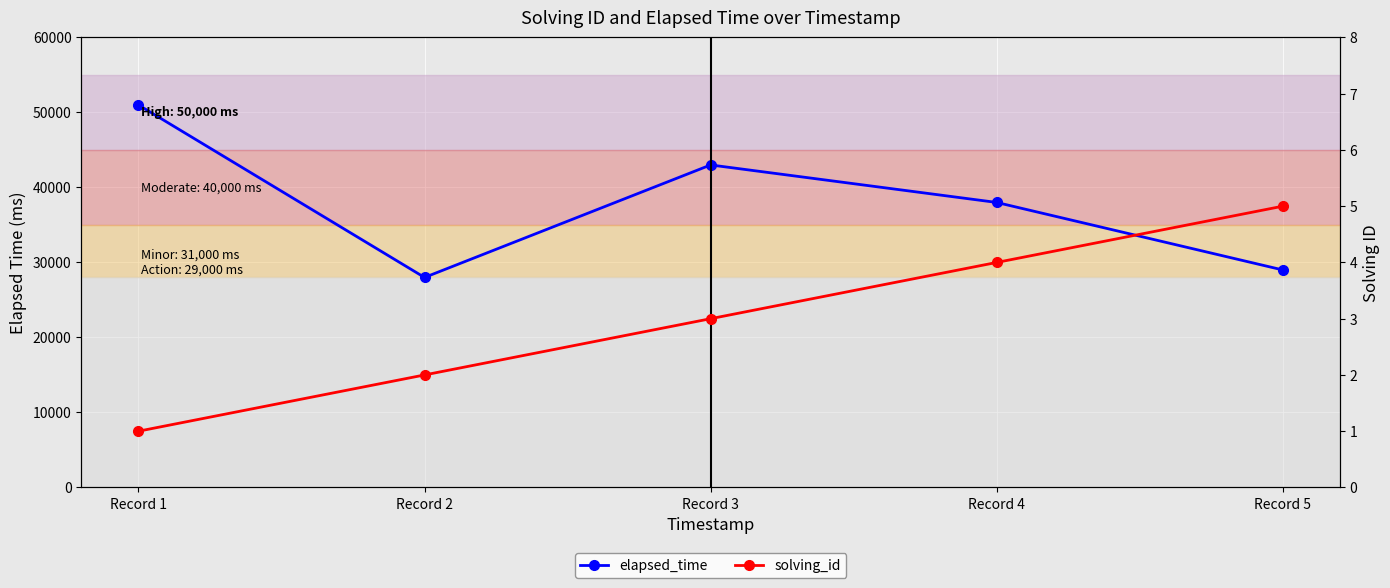

At which category does elapsed_time reach its first local peak?

Record 3